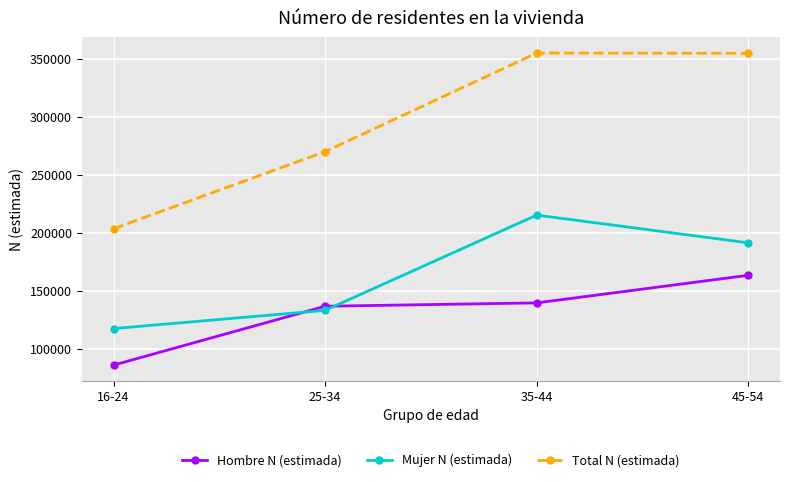

What is the spread (max minus min) of values at 25-34?

136828